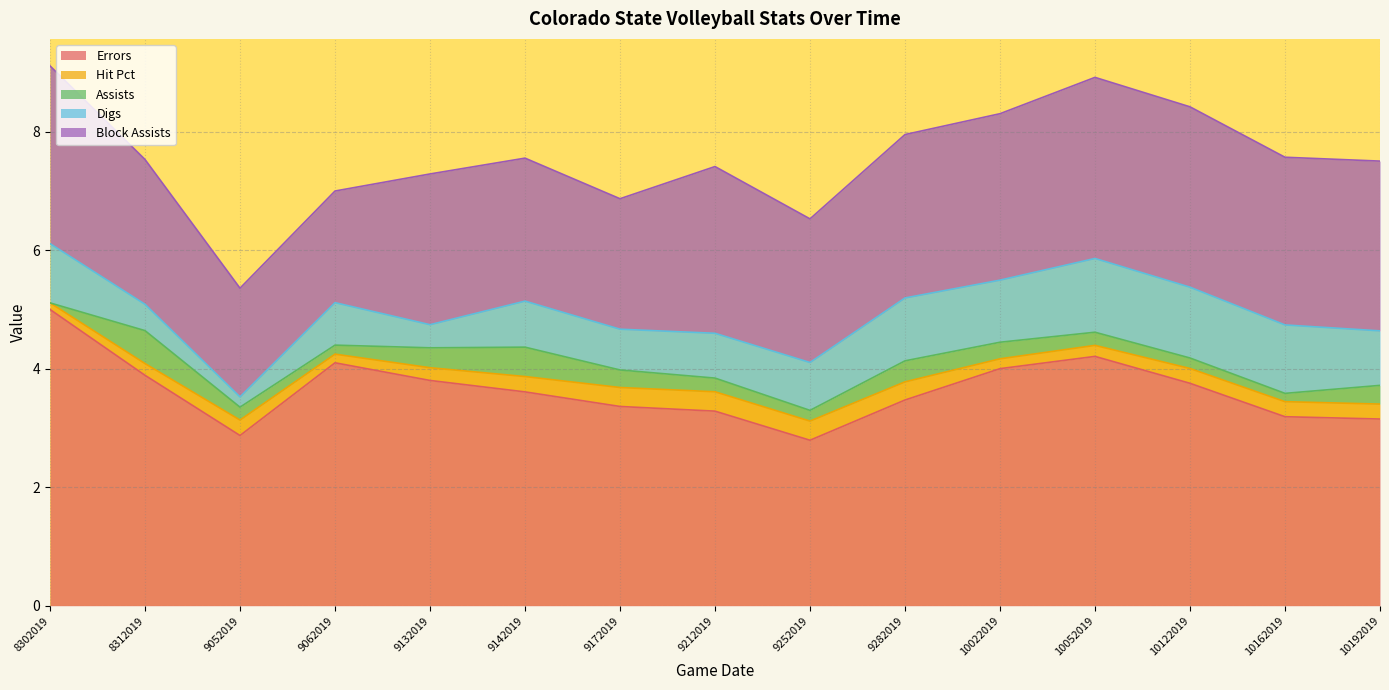

True or false: Errors and Hit Pct cross at least once.

False